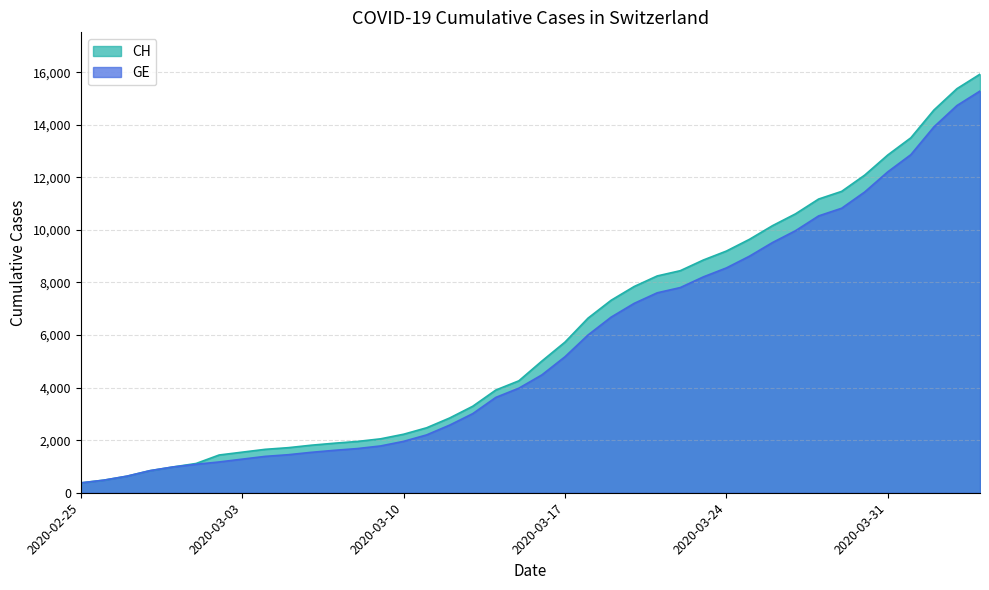

Which category has the highest value in the GE series?

2020-04-04